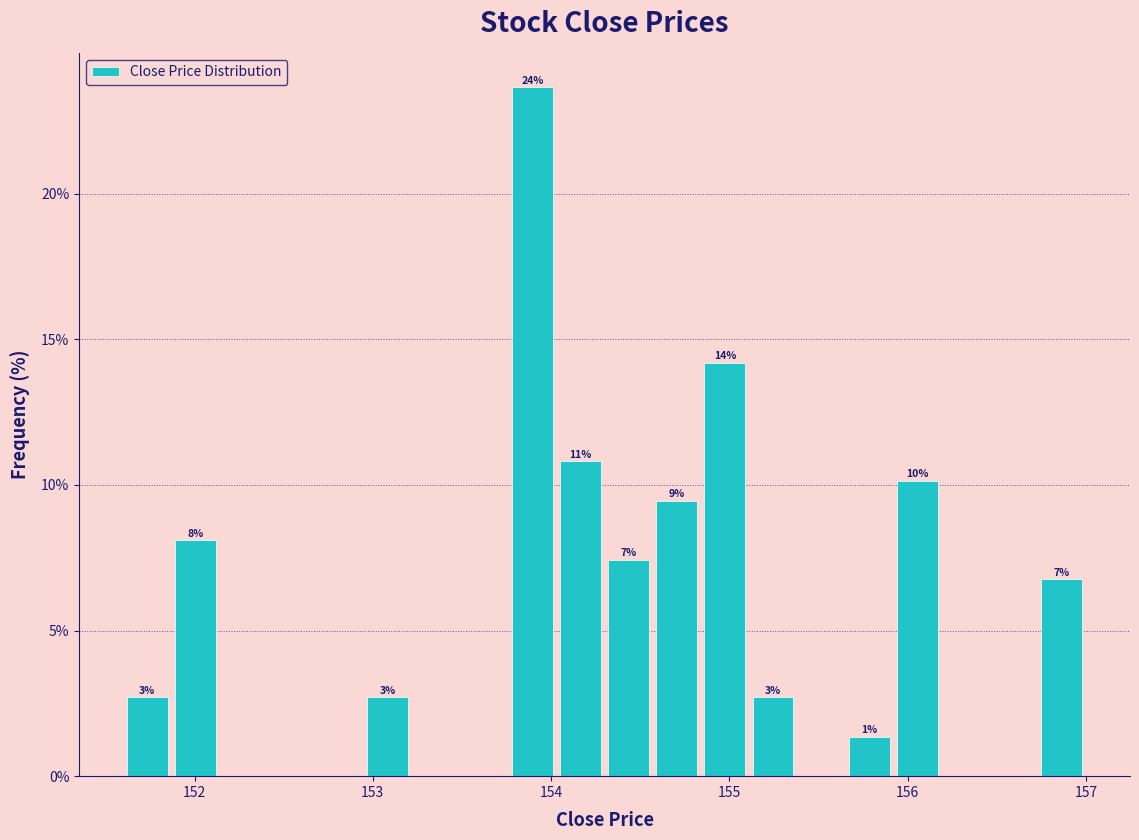

Around what value on the x-axis is the tallest bar? Give the approximate position of its centre, as read against the axis.

153.9